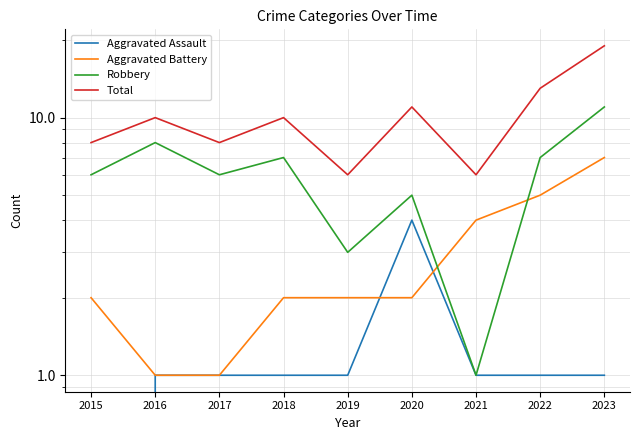

Where is Aggravated Battery nearest to the value 4?

2021